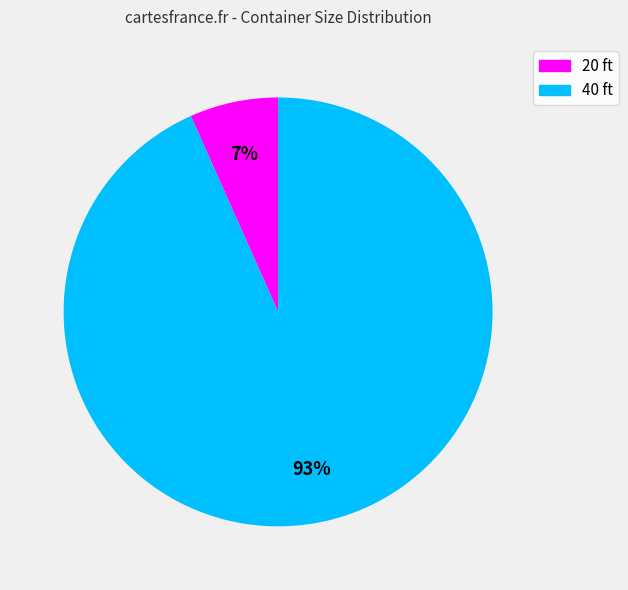

Is it true that 20 is 7% of the pie?

True